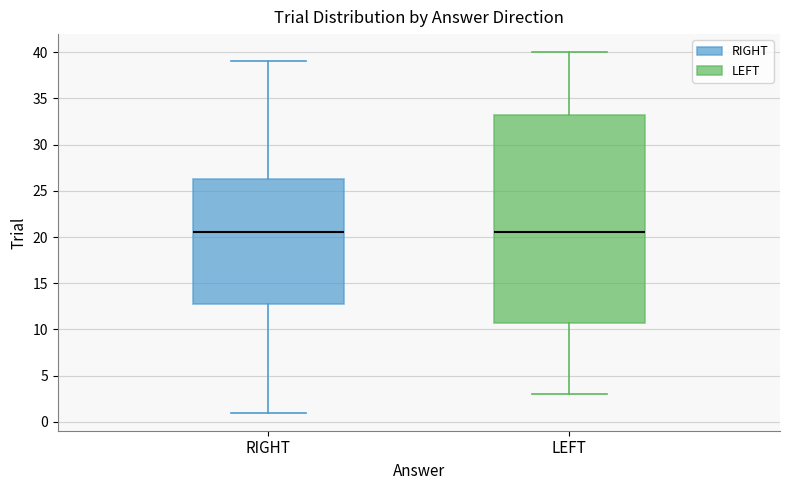

Where does the median line of the box for RIGHT sit on the y-axis? The values are not printed on the chart, so give them approximately, as read against the axis.

20.5